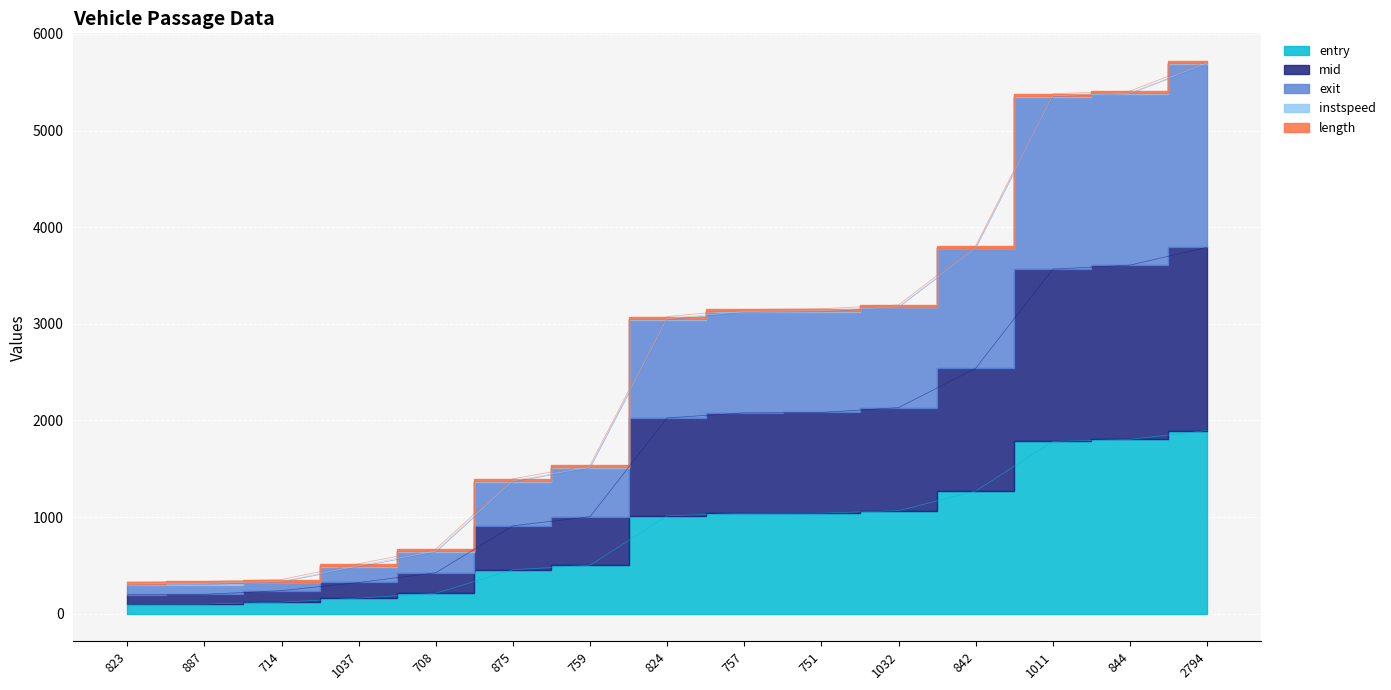

Which series has the widest spread of values?

exit